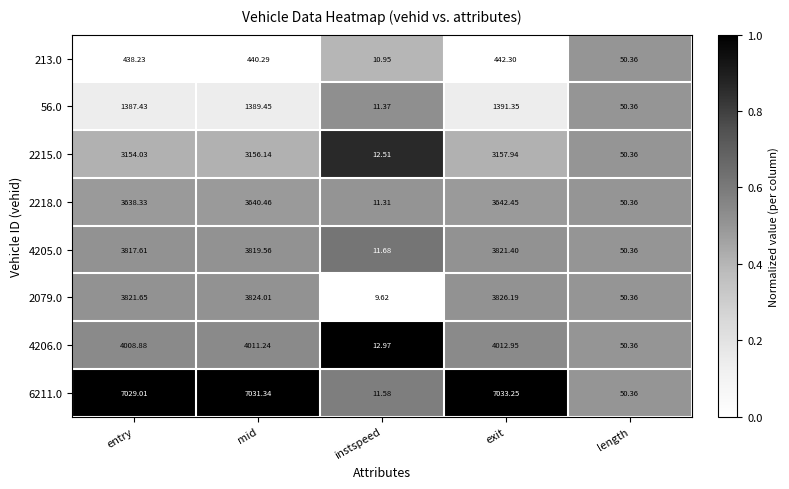

At which label does 56.0 first exceed 1387?

entry